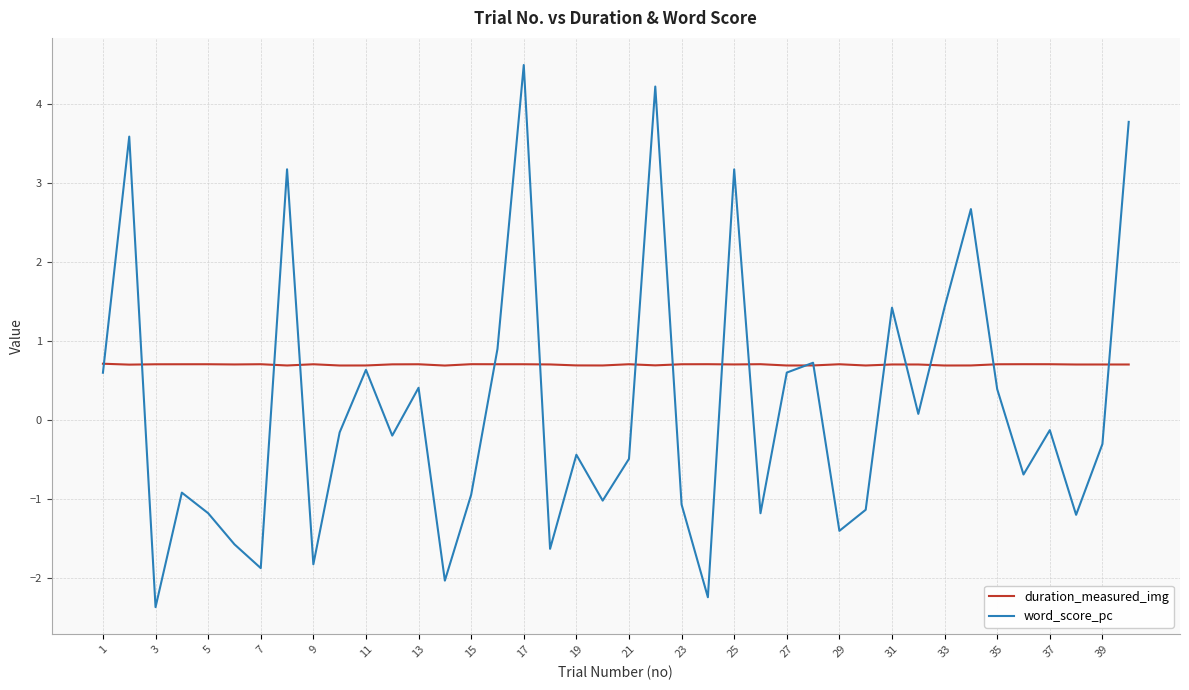

Which series has the widest spread of values?

word_score_pc